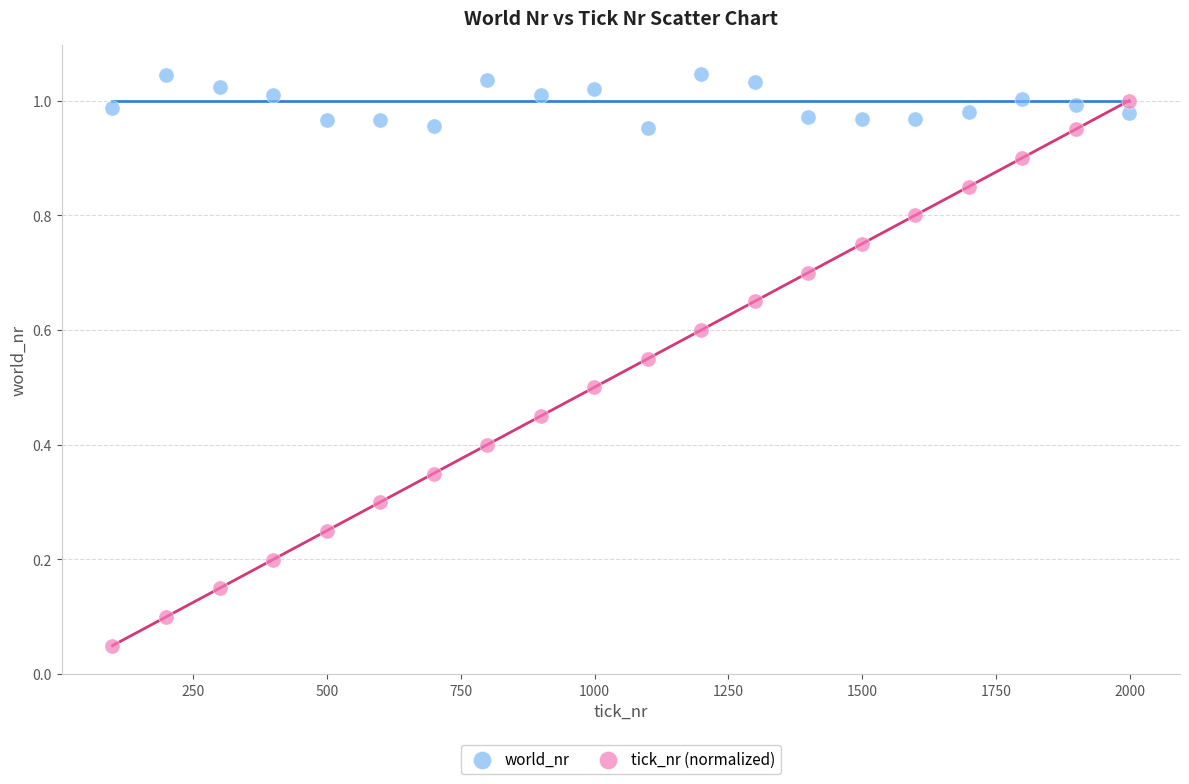

Across all data points, what is the range of X values (max minus min)?

1900.0